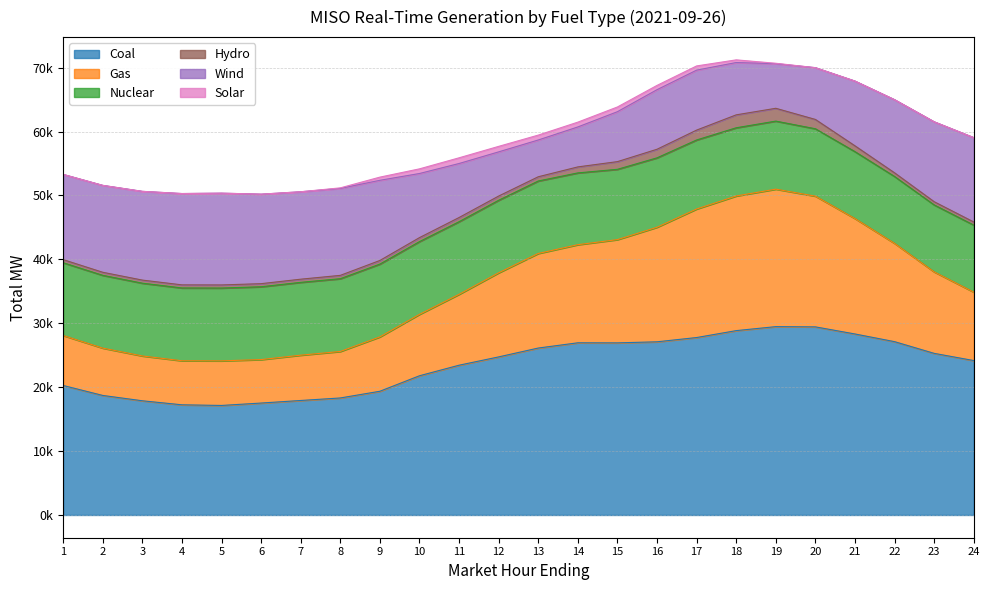

How many lines are shown in the chart?

6